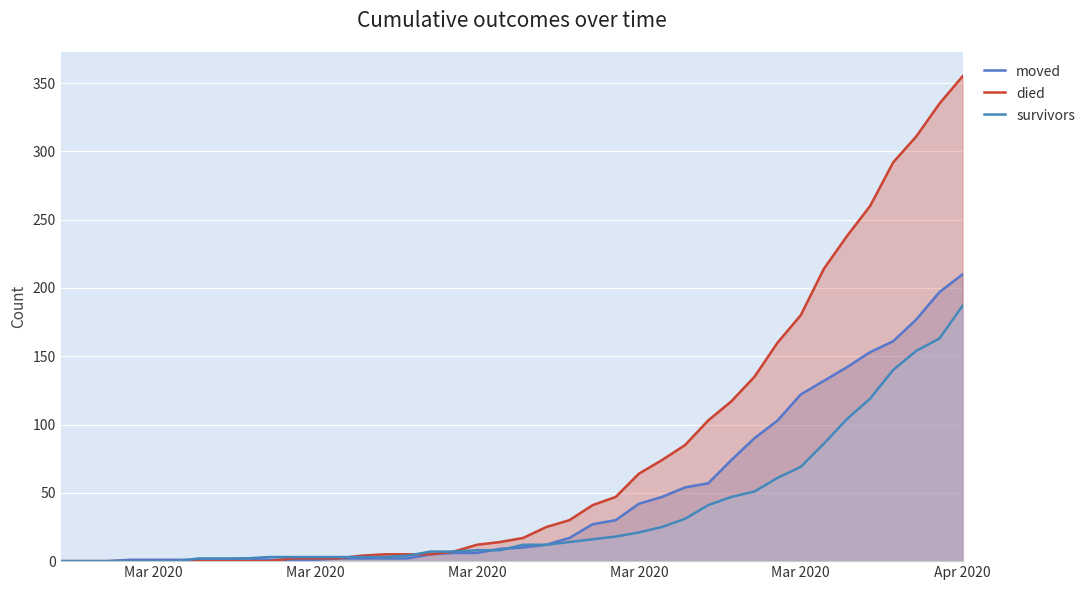

List the series in order of their peak value, highest first.

died, moved, survivors